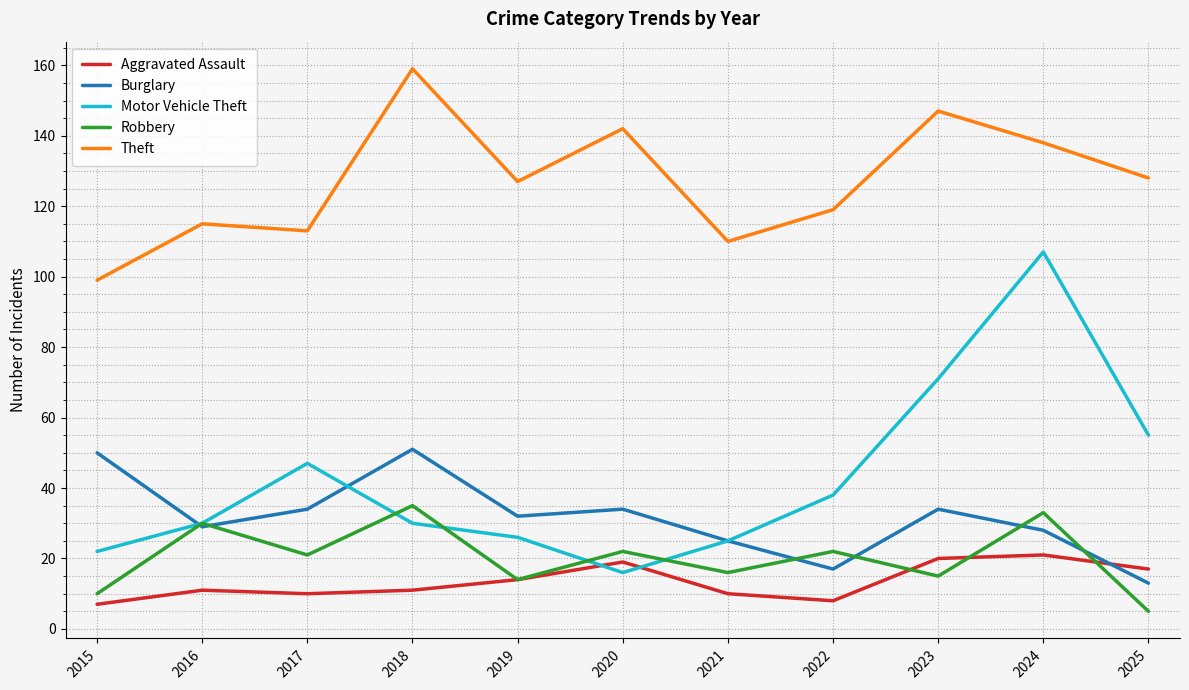

Reading left to right, transcribe all the data shown in this chart.

Aggravated Assault: 2015=7	2016=11	2017=10	2018=11	2019=14	2020=19	2021=10	2022=8	2023=20	2024=21	2025=17
Burglary: 2015=50	2016=29	2017=34	2018=51	2019=32	2020=34	2021=25	2022=17	2023=34	2024=28	2025=13
Motor Vehicle Theft: 2015=22	2016=30	2017=47	2018=30	2019=26	2020=16	2021=25	2022=38	2023=71	2024=107	2025=55
Robbery: 2015=10	2016=30	2017=21	2018=35	2019=14	2020=22	2021=16	2022=22	2023=15	2024=33	2025=5
Theft: 2015=99	2016=115	2017=113	2018=159	2019=127	2020=142	2021=110	2022=119	2023=147	2024=138	2025=128